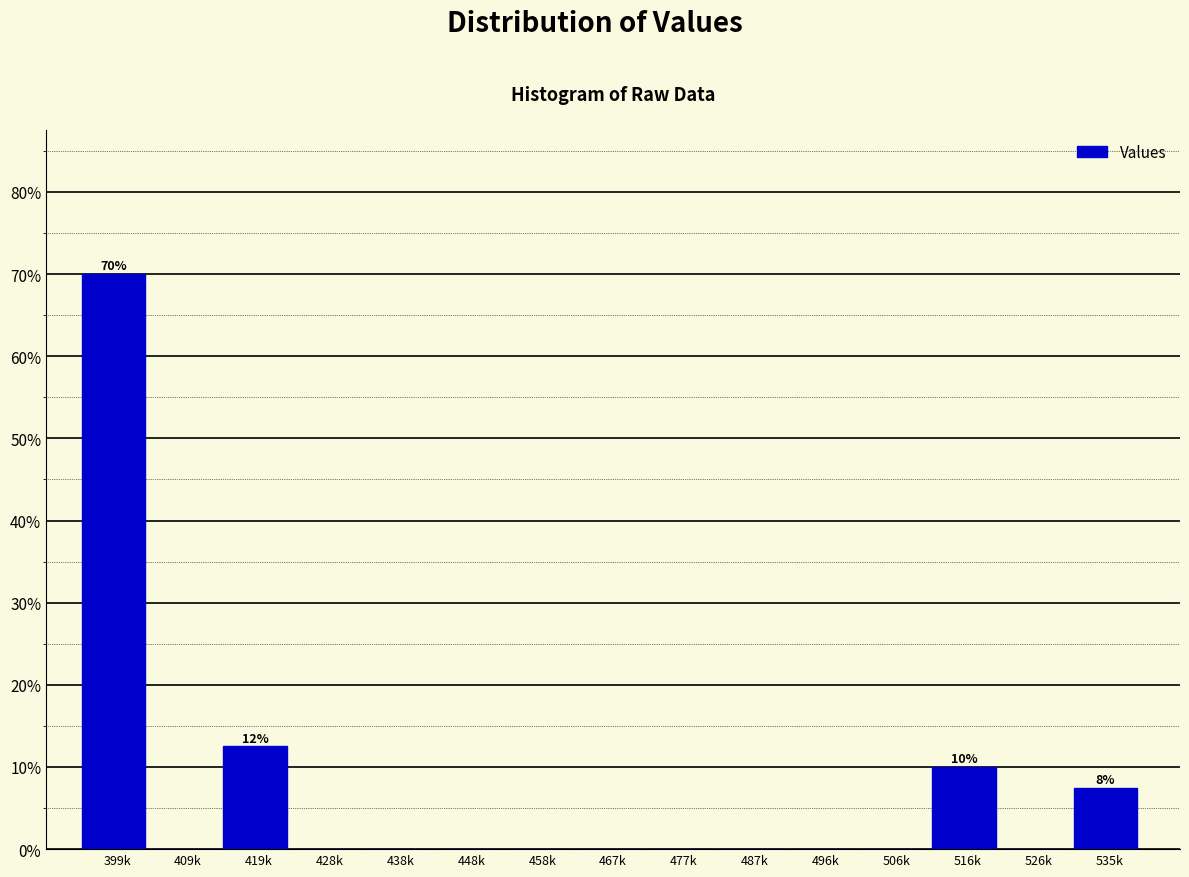

Are the bars horizontal?

No